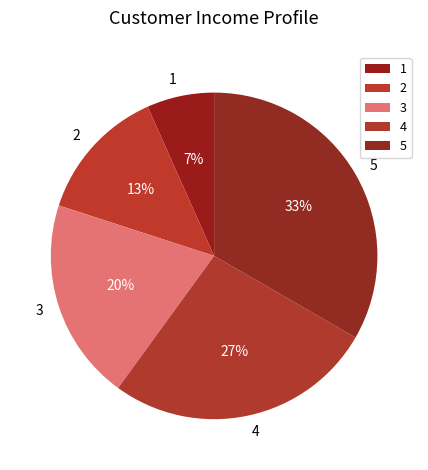

Between 5 and 1, which is larger?

5